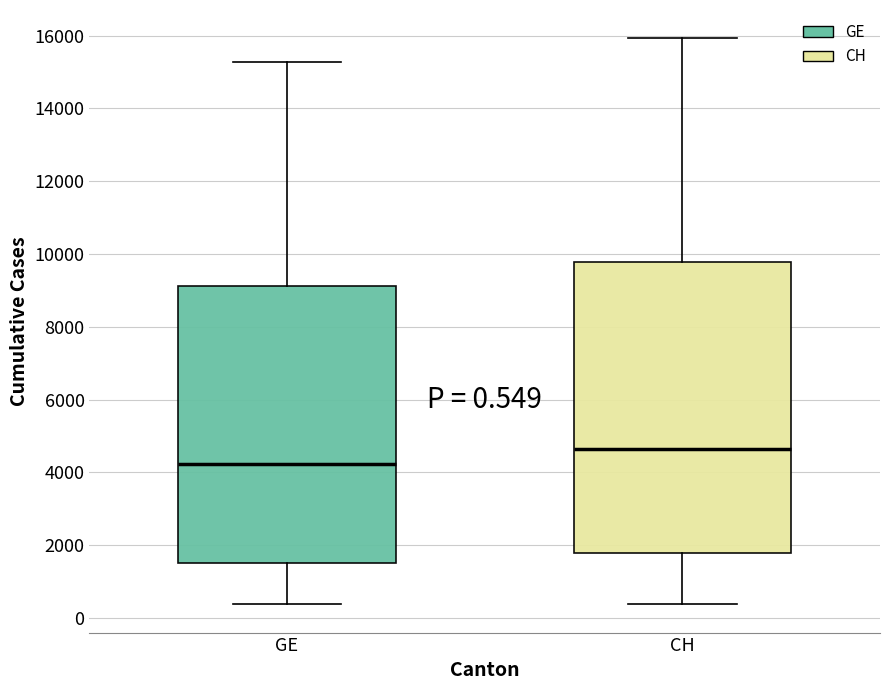

Comparing the boxes themselves (not the whiskers), which one is the tallest?

CH